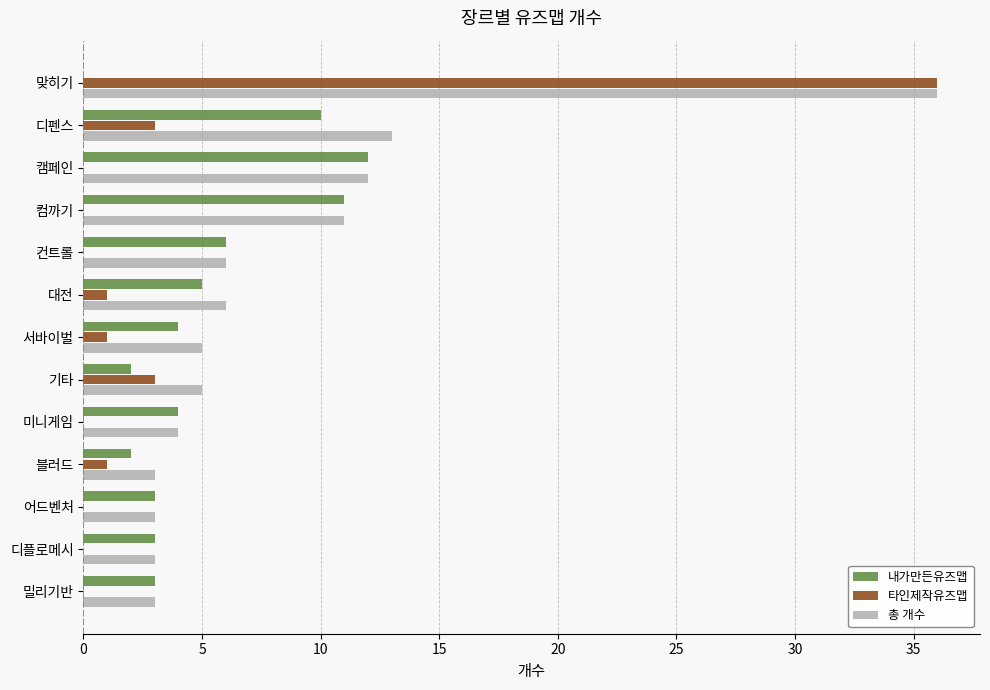

Between 디펜스 and 대전, which series saw the biggest shift?

총 개수